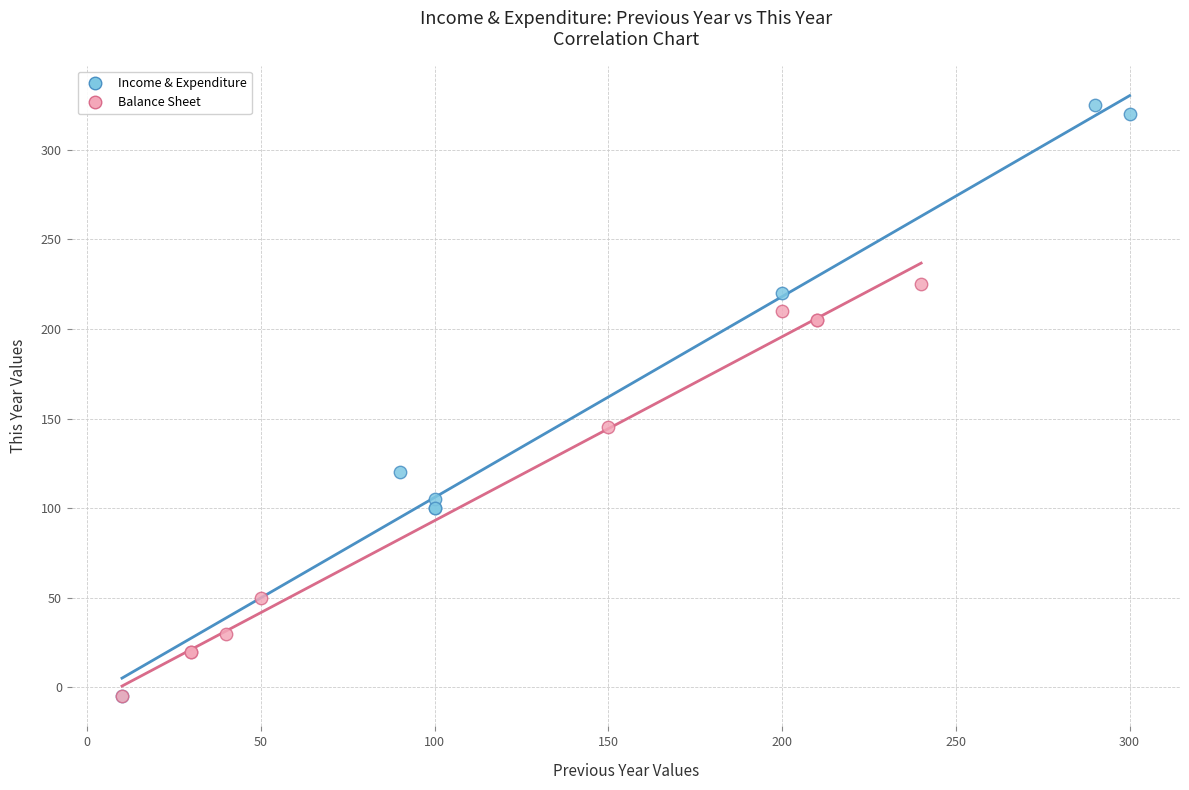

Which series has the widest spread of Y values?

Income & Expenditure